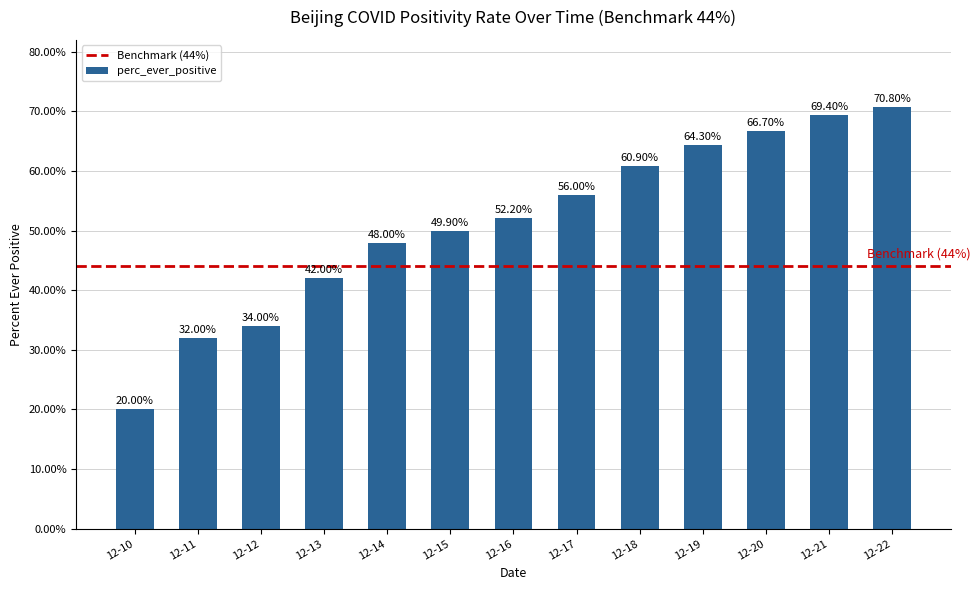

What is the ratio of the value at 12-20 to the value at 12-14?

1.4